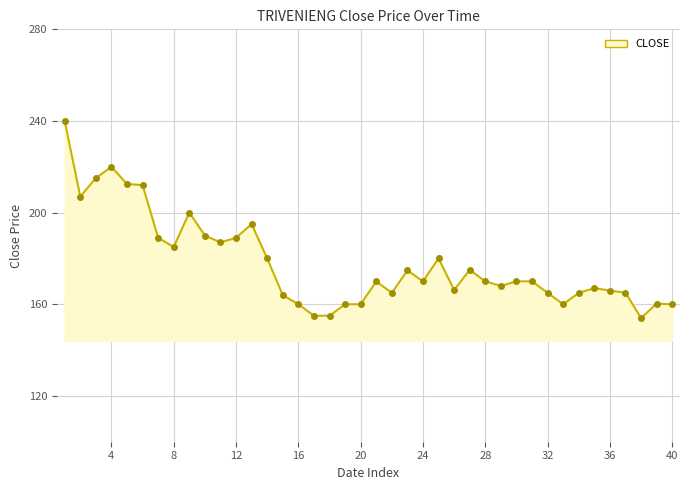

True or false: the data shows 165.0 at 32.

True